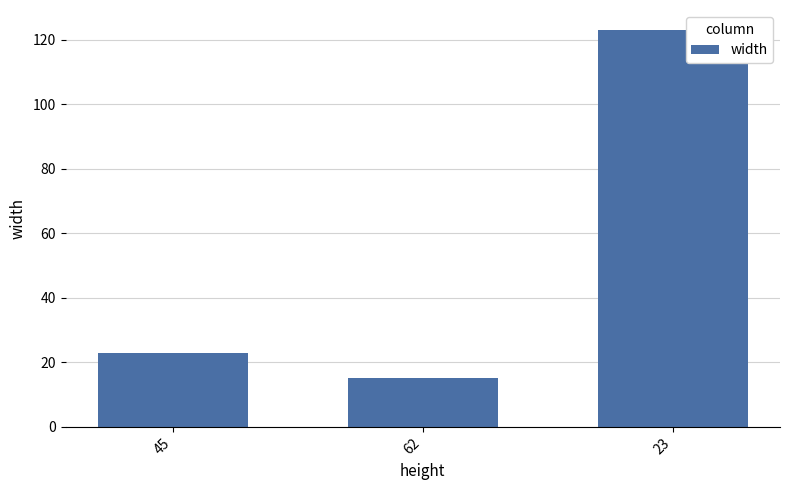

What is the sum of all values?

161